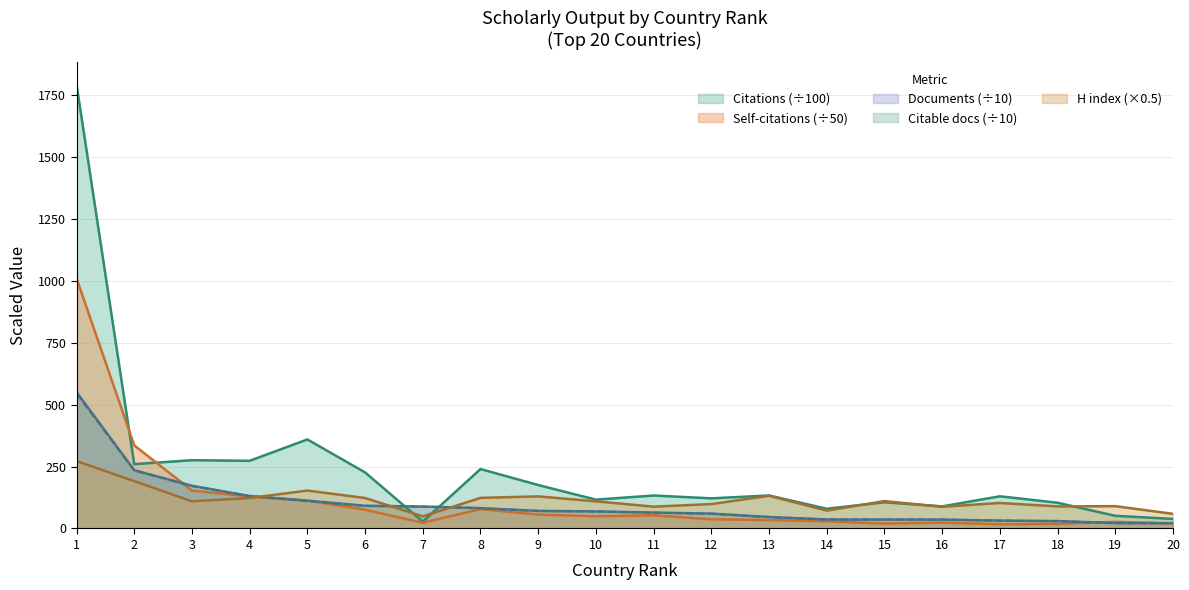

What is the minimum value shown in the chart?

17.3